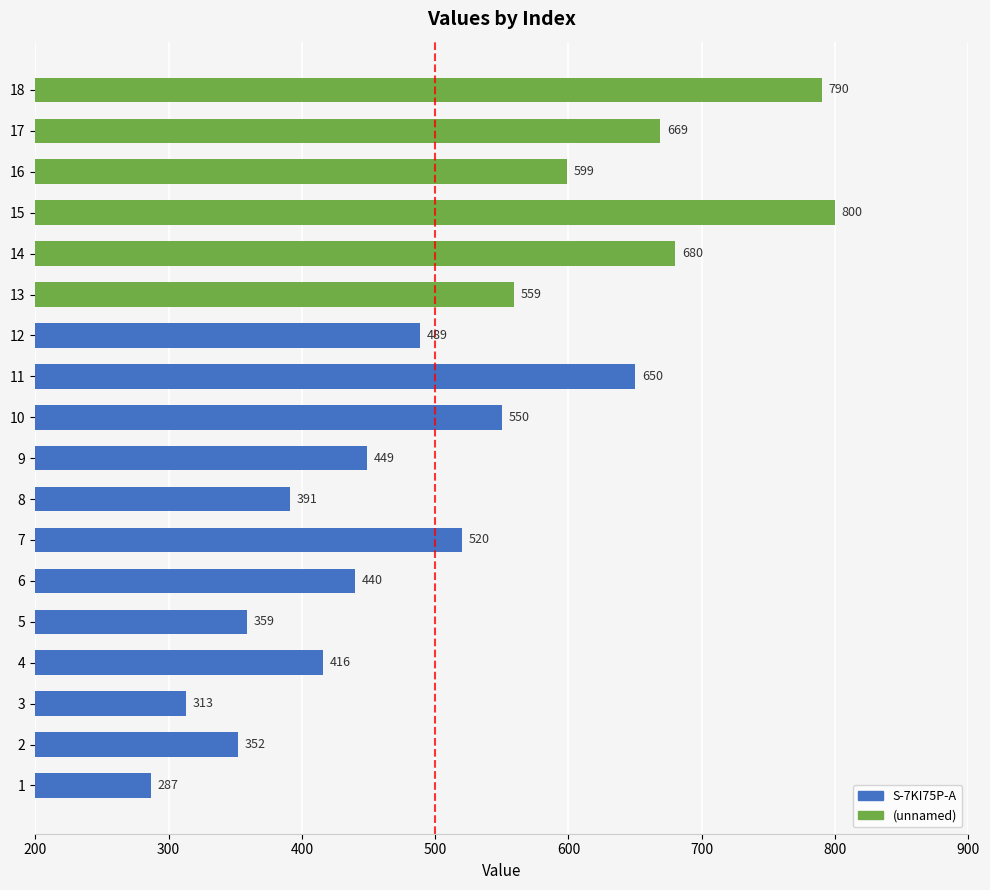

How many bars are there in total?

18